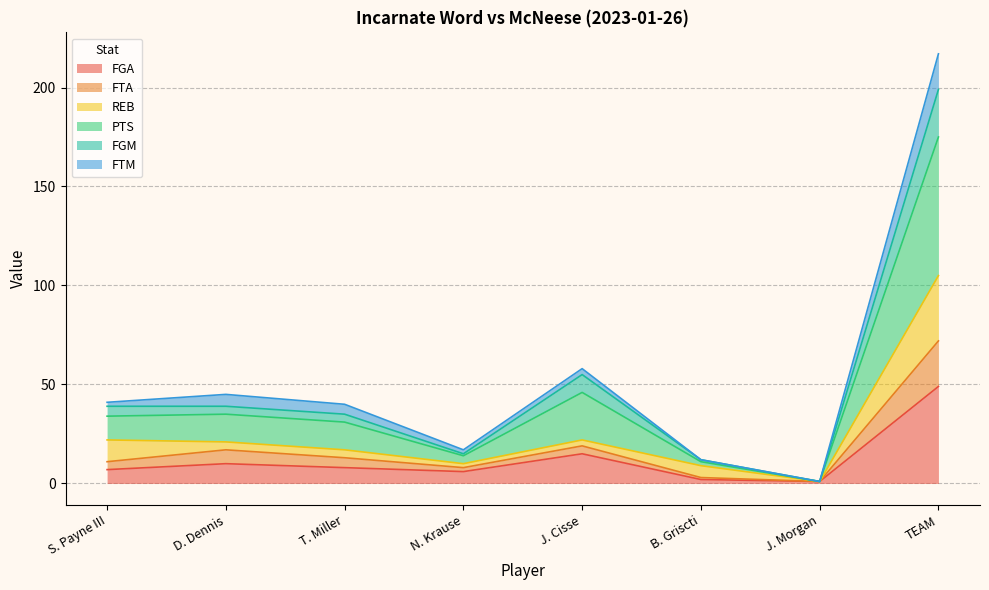

True or false: PTS has a value of 59 at D. Dennis.

False